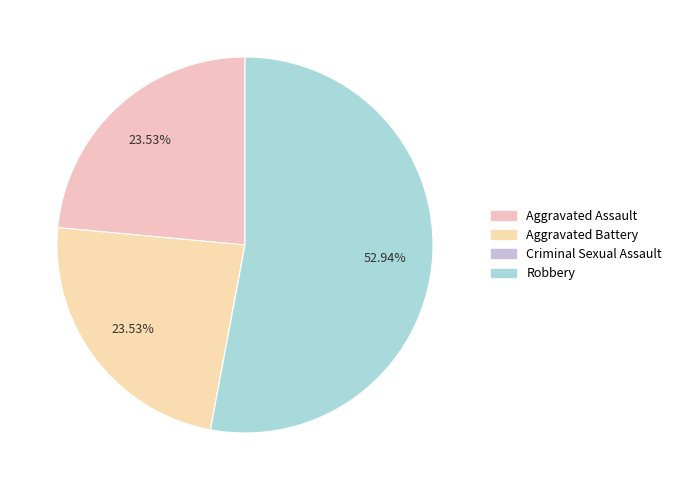

Is it true that Aggravated Assault is 24% of the pie?

True